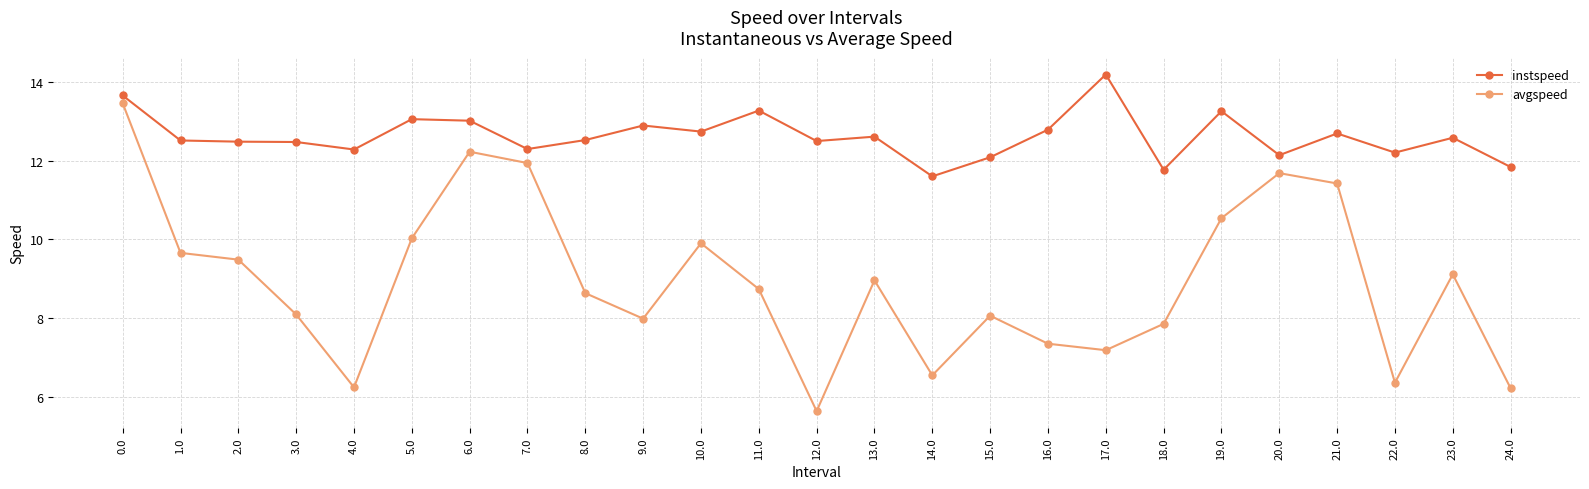

At which label is avgspeed closest to 9?

13.0